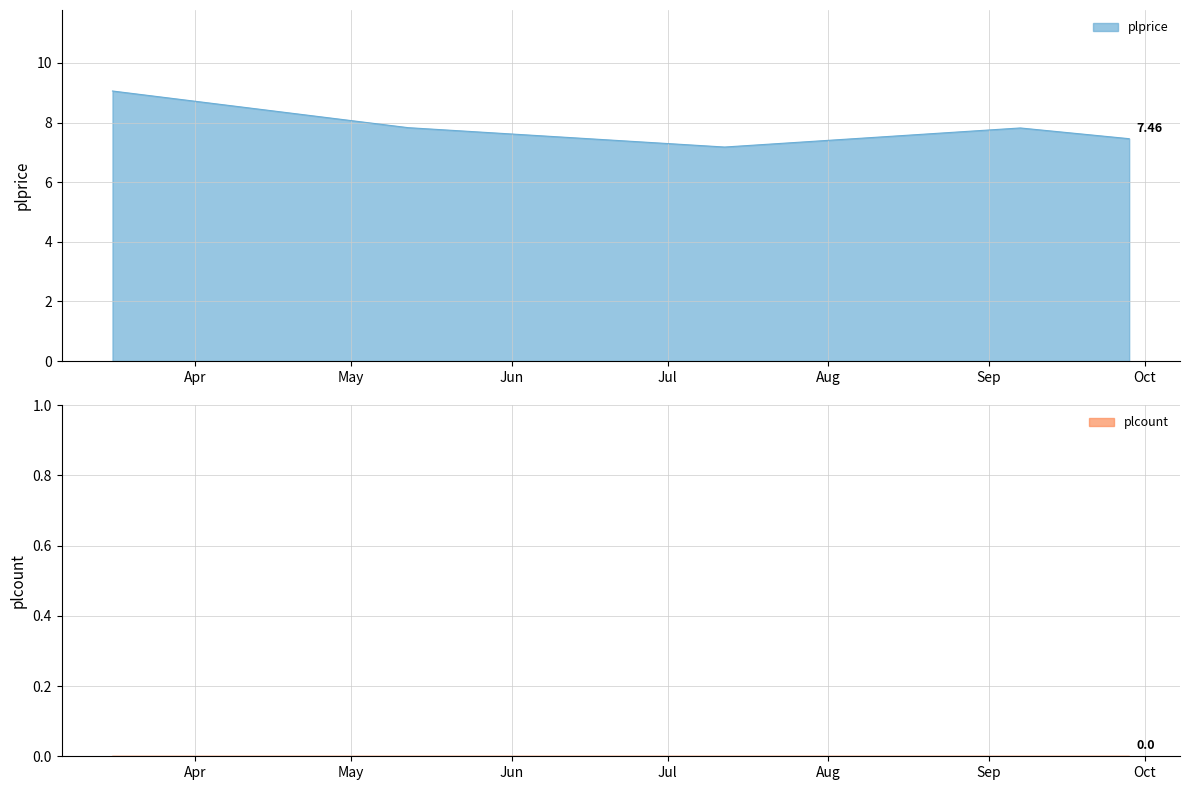

Reading left to right, extract all data points from this chart.

9.1	7.8	7.2	7.8	7.5